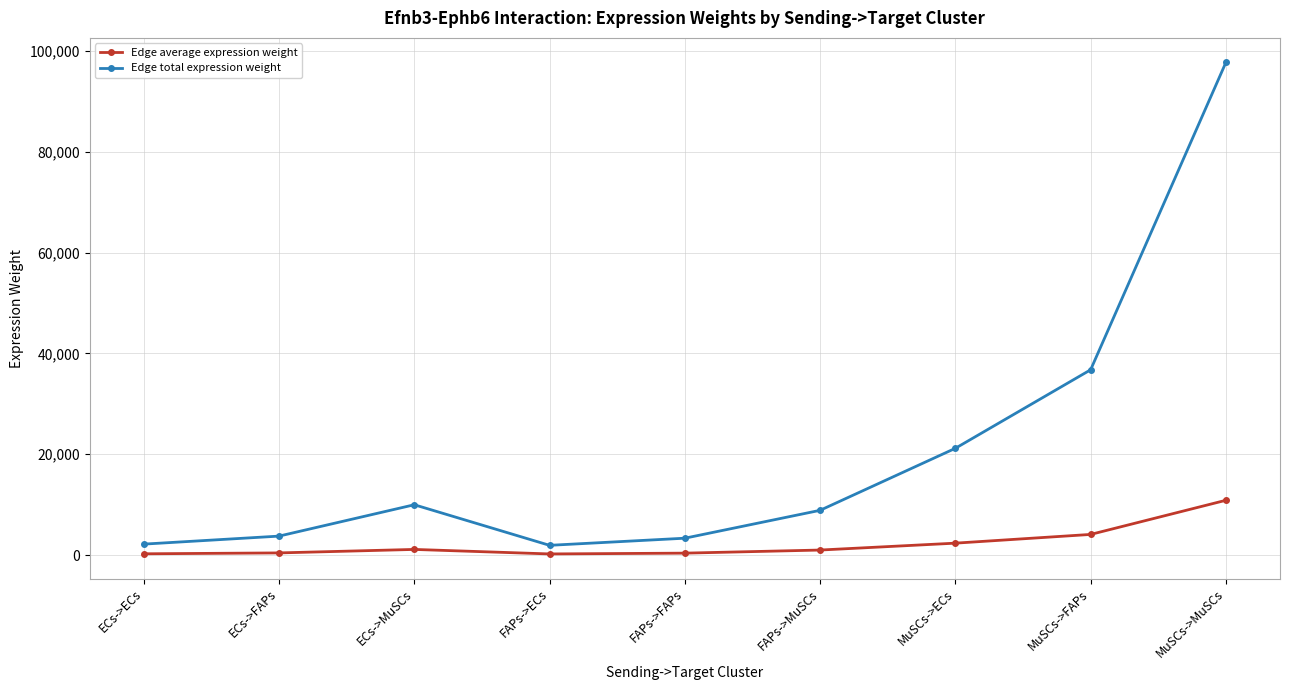

True or false: Edge average expression weight and Edge total expression weight cross at least once.

False